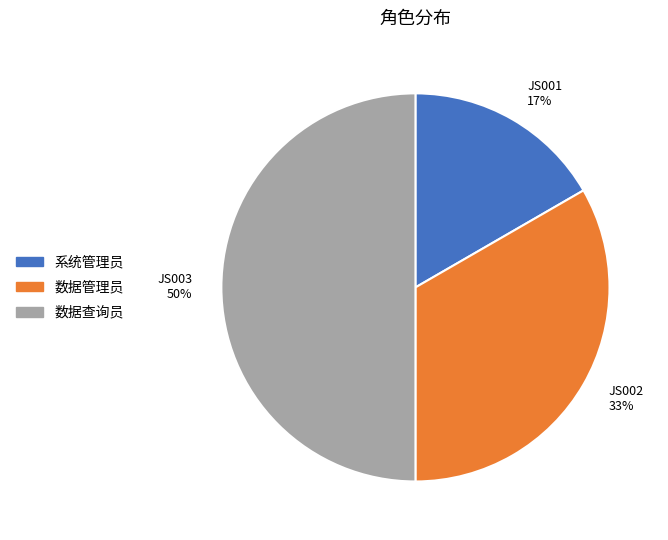

What is the ratio of the value at 数据查询员 to the value at 数据管理员?

1.5